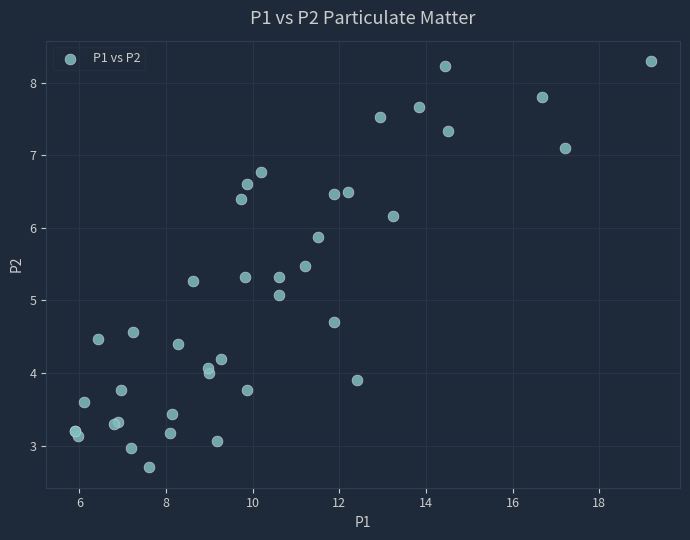

What Y value in the scatter plot is closest to 5?

5.1